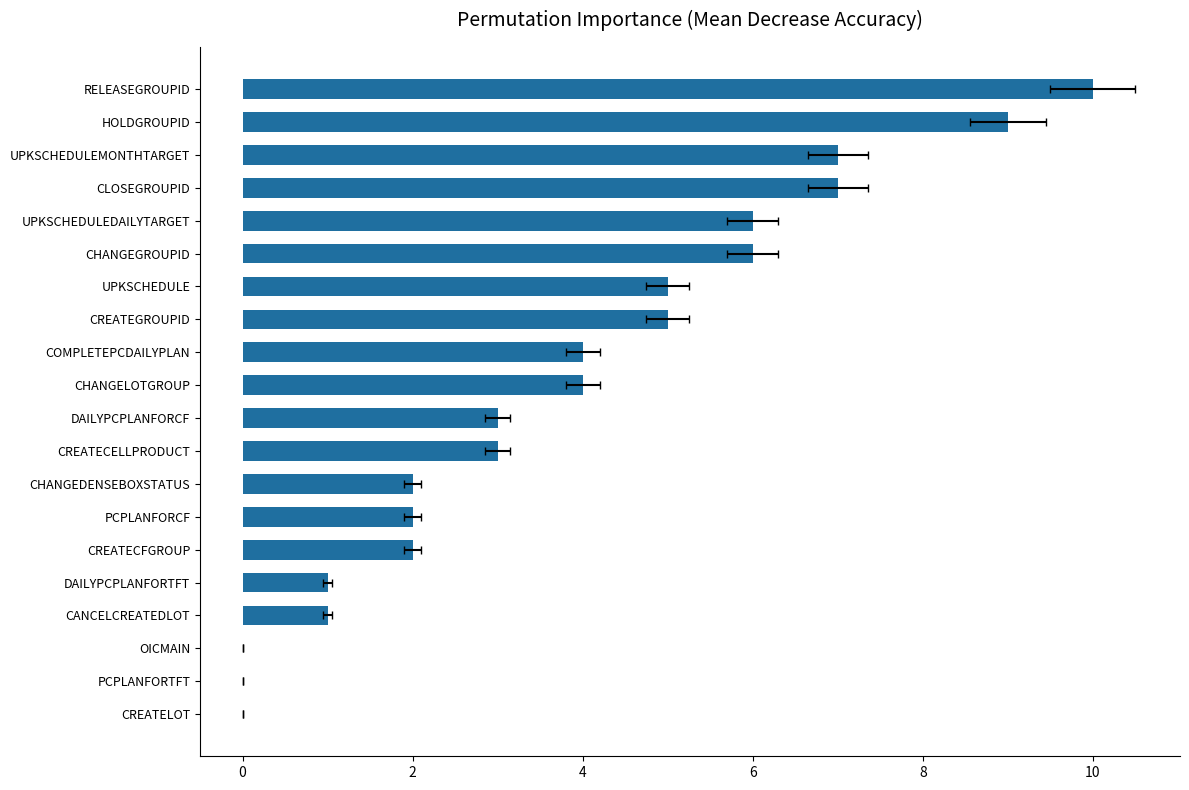

What is the greatest value displayed?

10